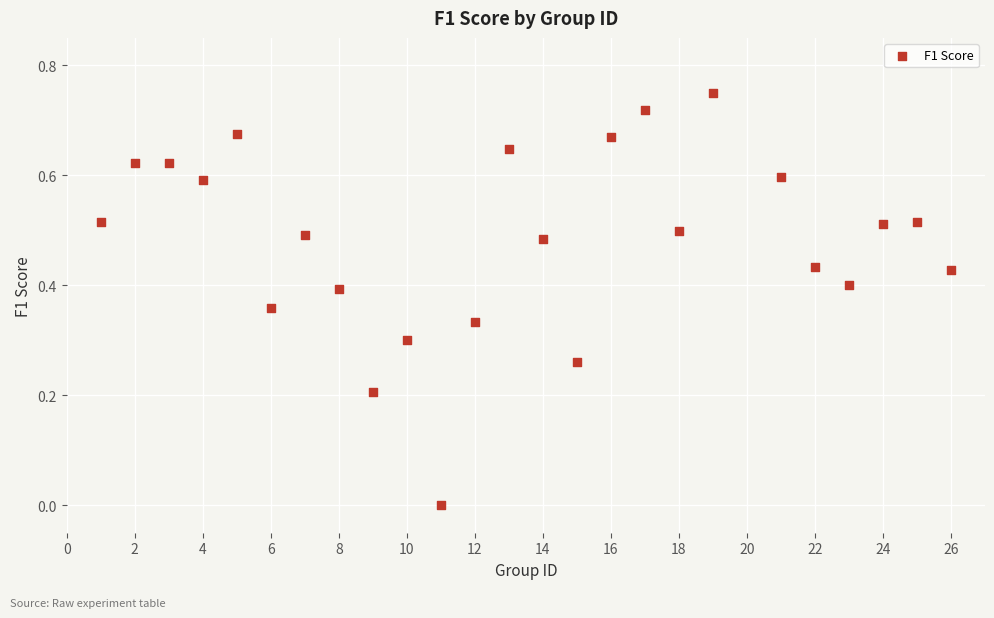

What is the range of X values (max minus min)?

25.0